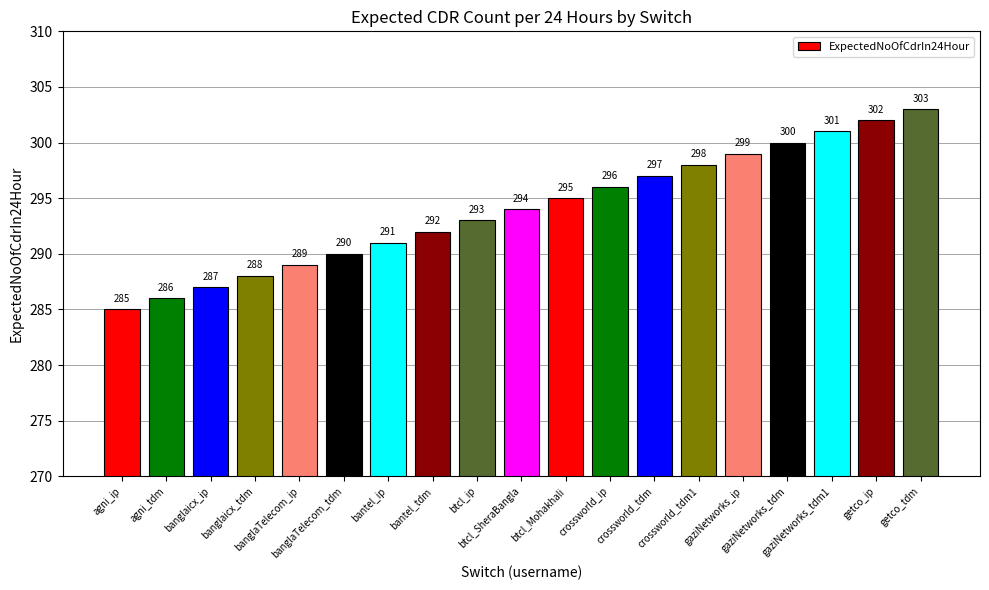

What is the change in value from banglaTelecom_ip to banglaTelecom_tdm?

+1